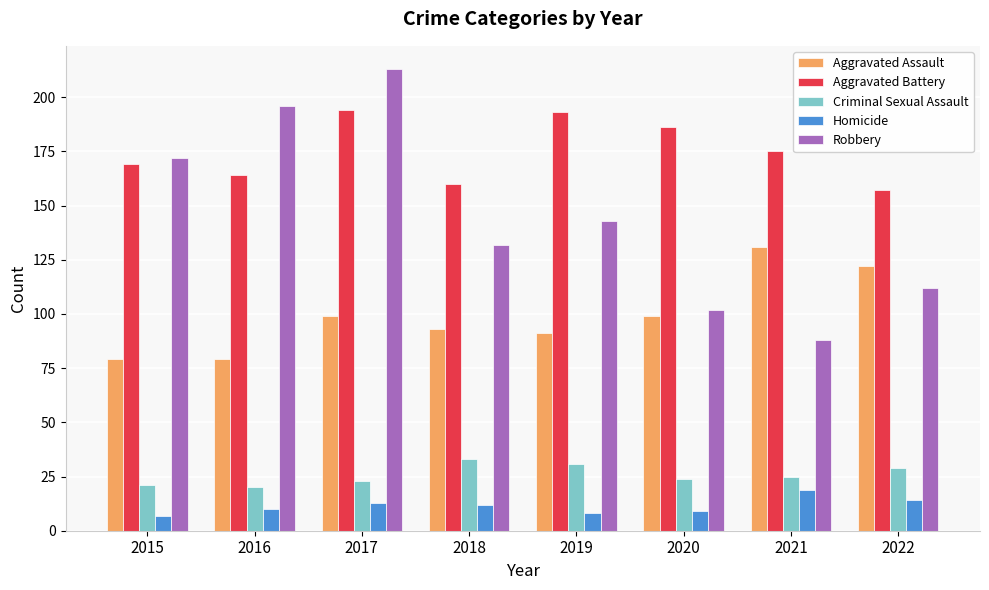

What are all the series names shown in the legend?

Aggravated Assault, Aggravated Battery, Criminal Sexual Assault, Homicide, Robbery